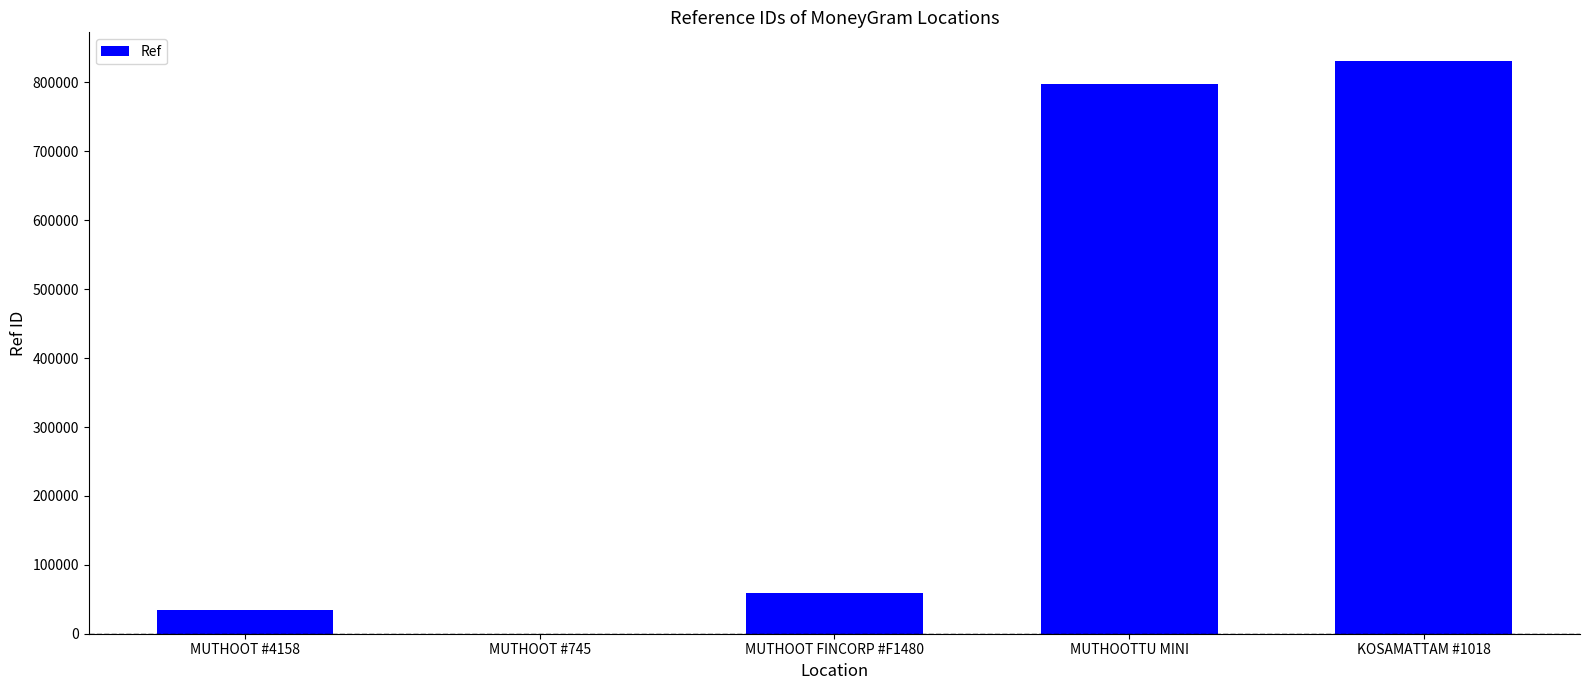

How many distinct data groups are displayed?

1